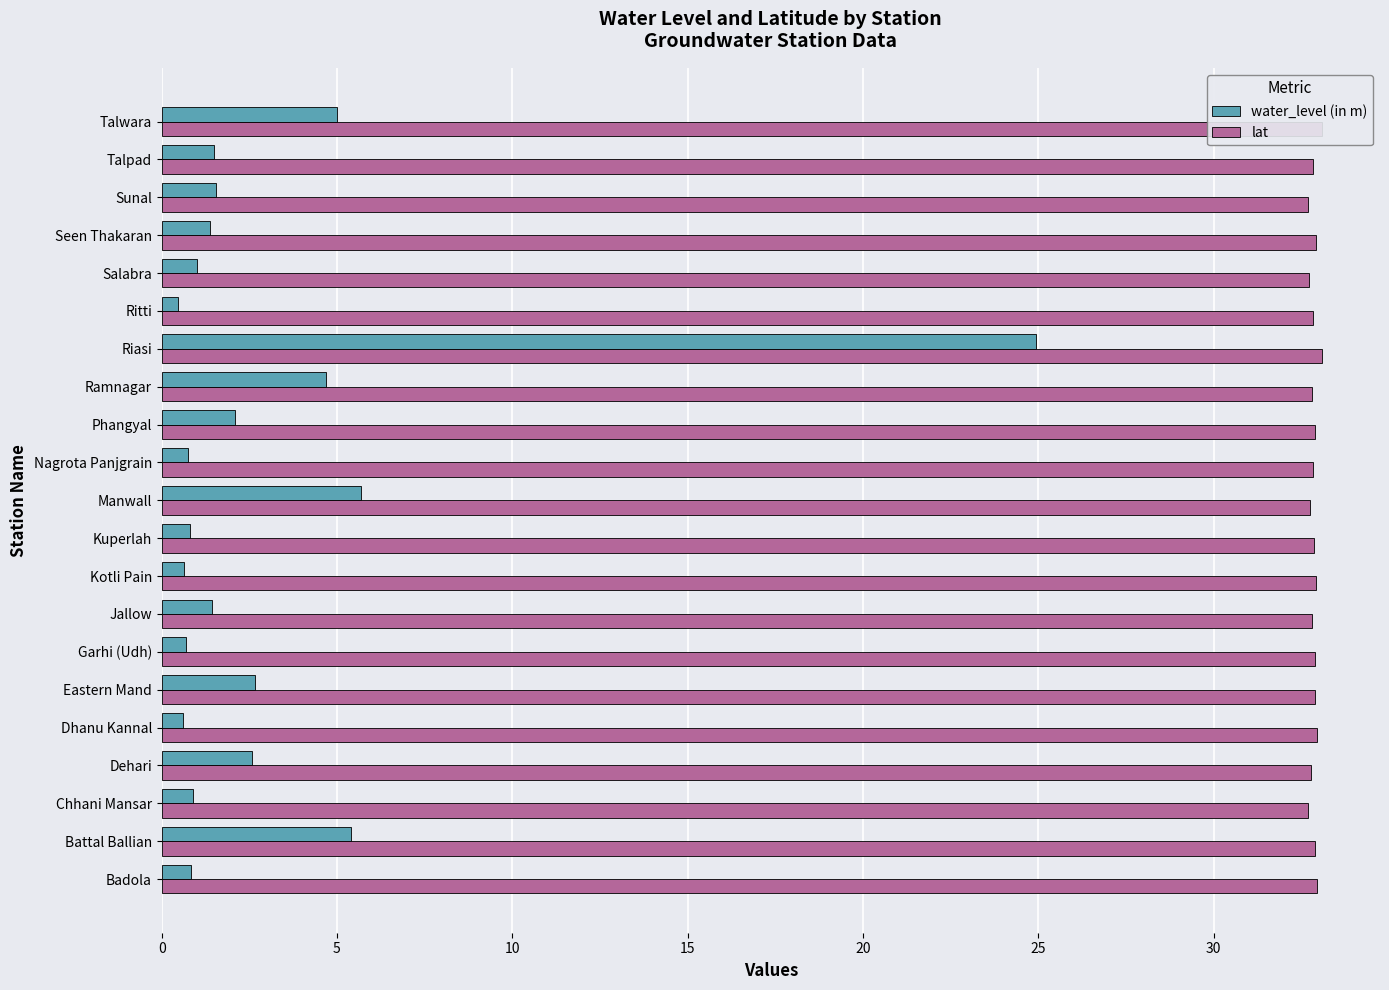

How many bars are there in each group?

2